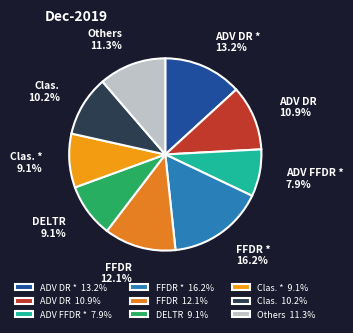

Which has a higher value, Clas. * 9.1% or ADV DR * 13.2%?

ADV DR * 13.2%